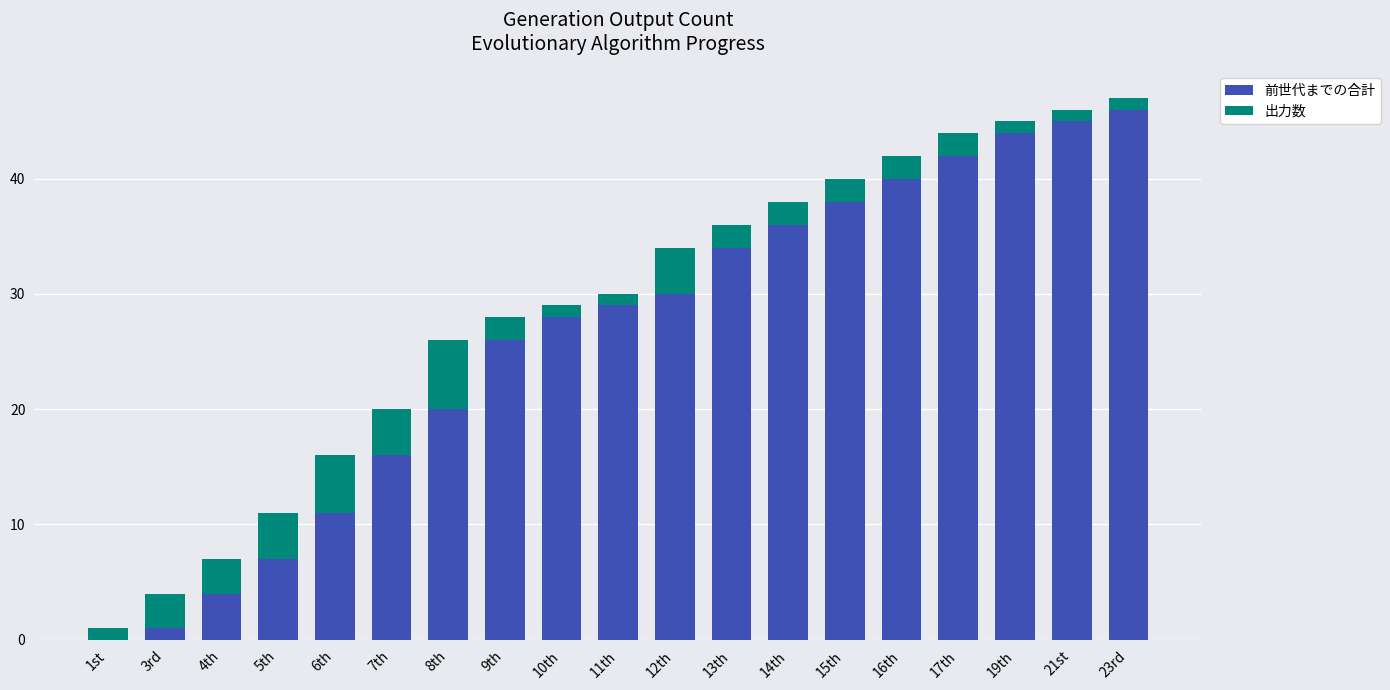

Is it true that 前世代までの合計 equals 49 at 10th?

False